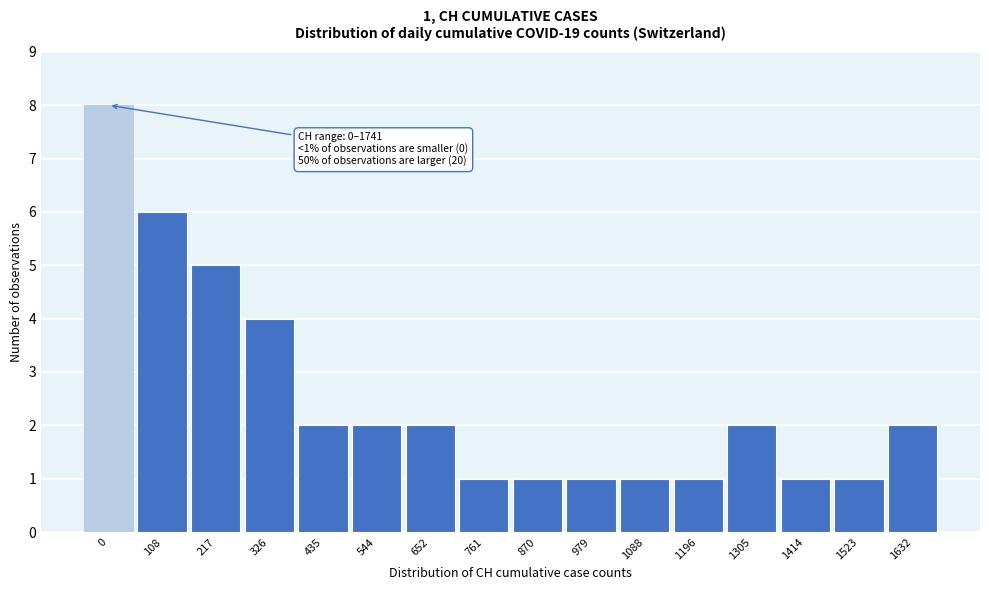

Reading left to right, list all the values displayed in this chart.

8	6	5	4	2	2	2	1	1	1	1	1	2	1	1	2